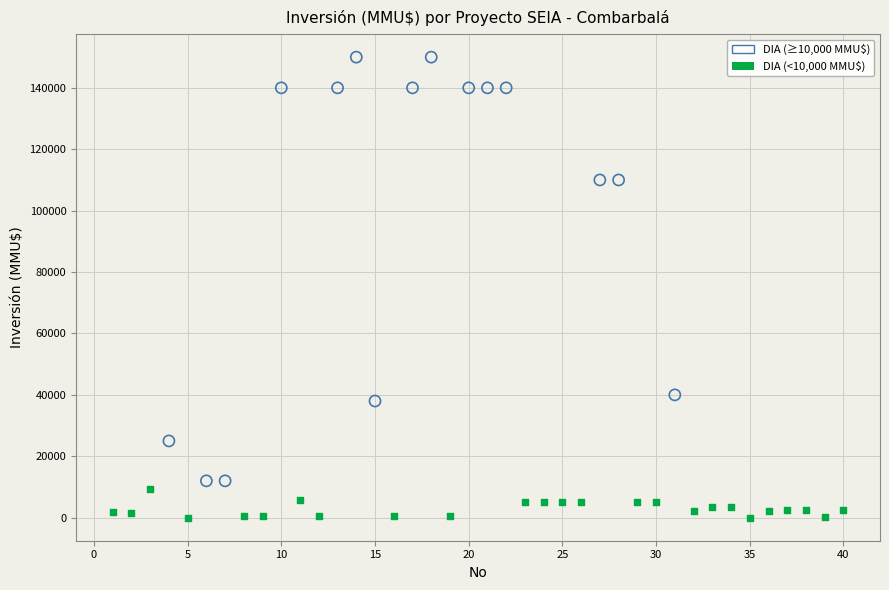

Which series reaches the minimum Y coordinate?

DIA (<10,000 MMU$)